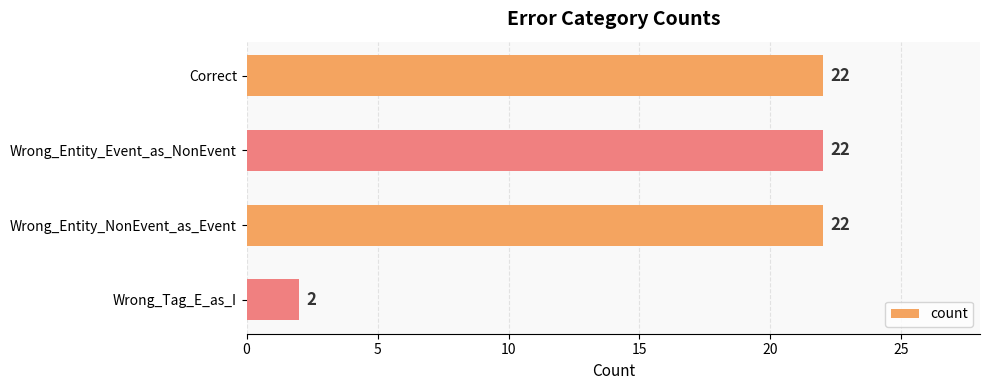

How many data points does each series have?

4